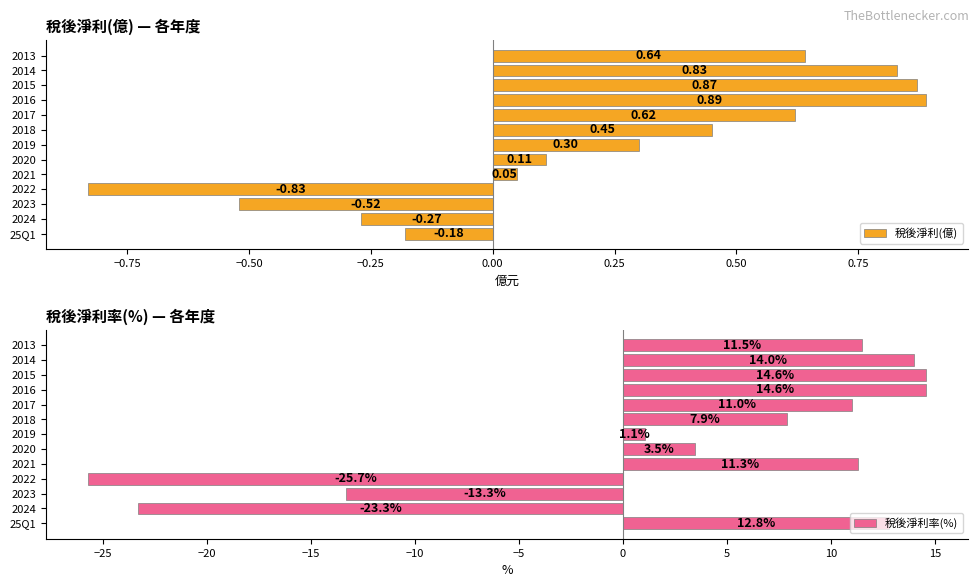

Which series has the largest range (max minus min)?

稅後淨利率(%)